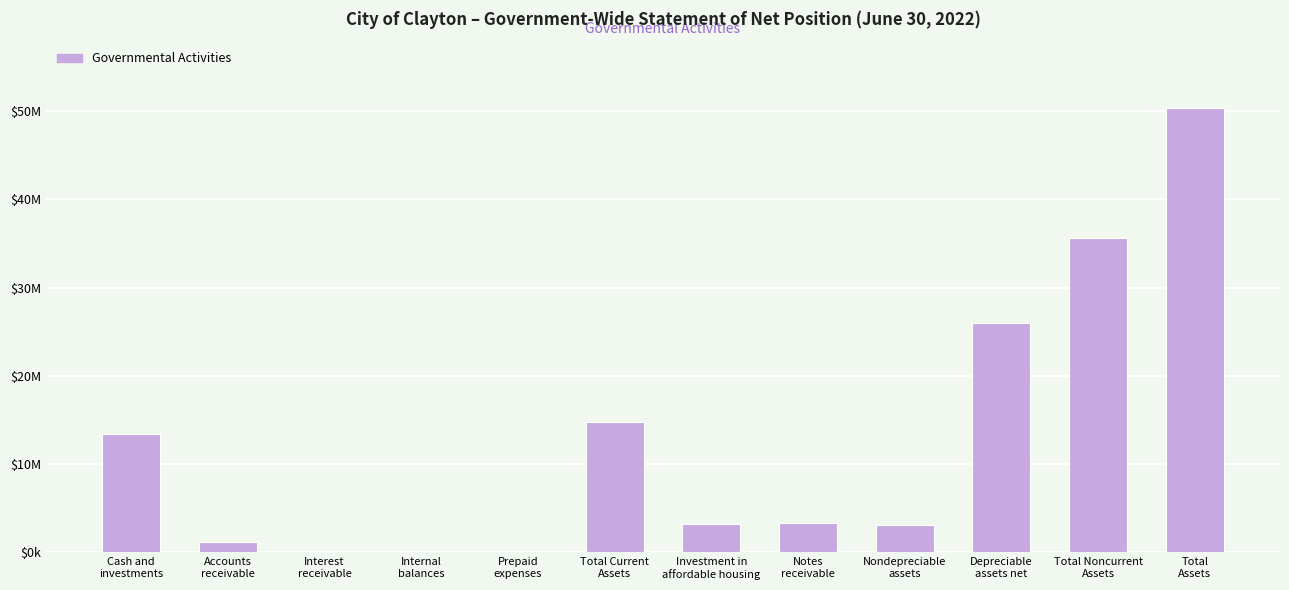

What is the sum of the values at Accounts
receivable and Investment in
affordable housing?

4303768